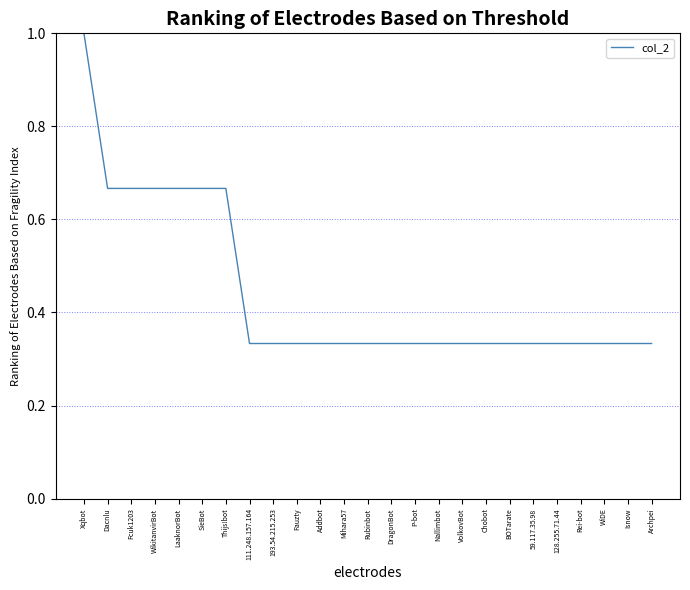

True or false: the data shows 0.1 at Rei-bot.

False